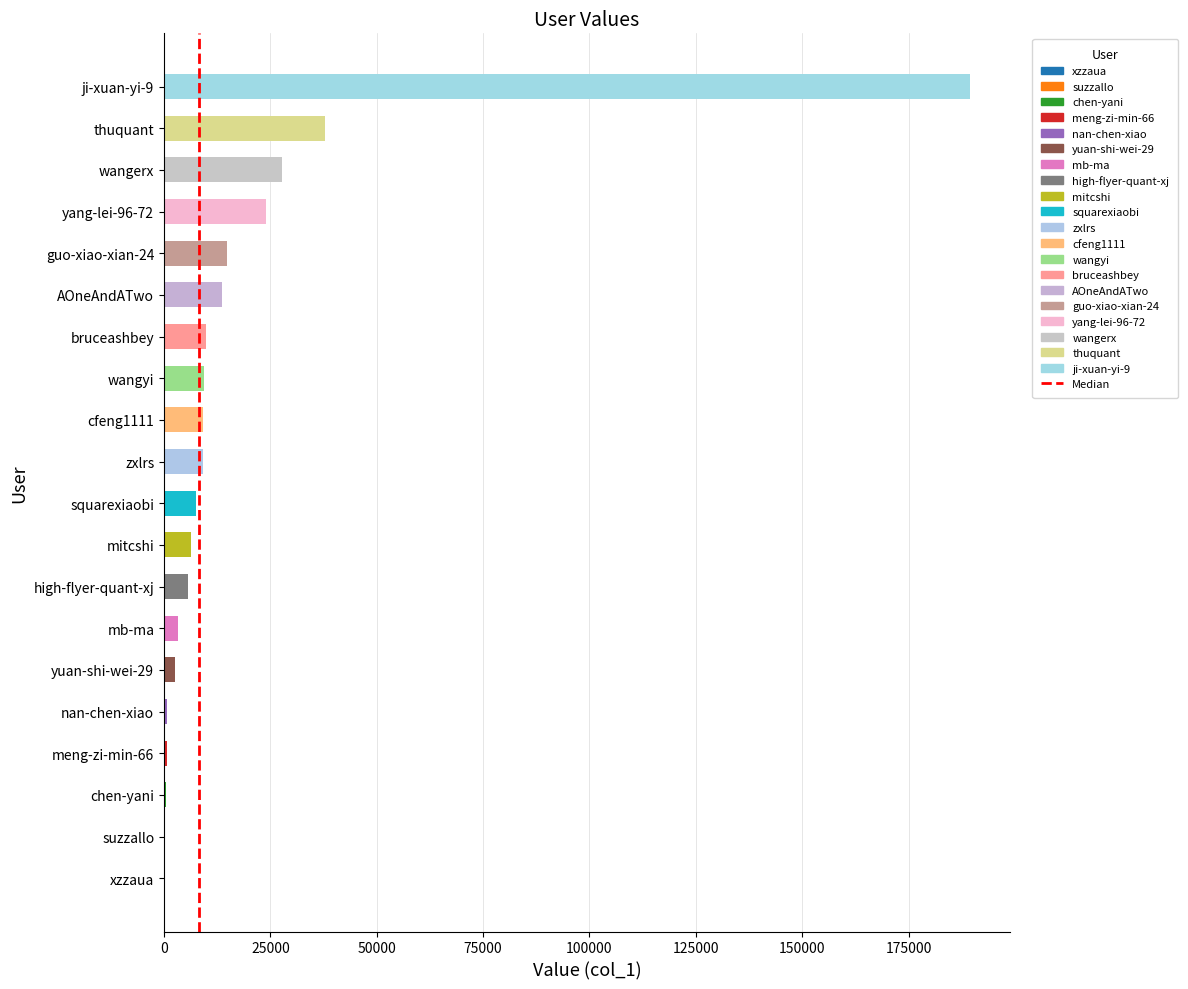

The value at mitcshi is 6375. True or false?

True